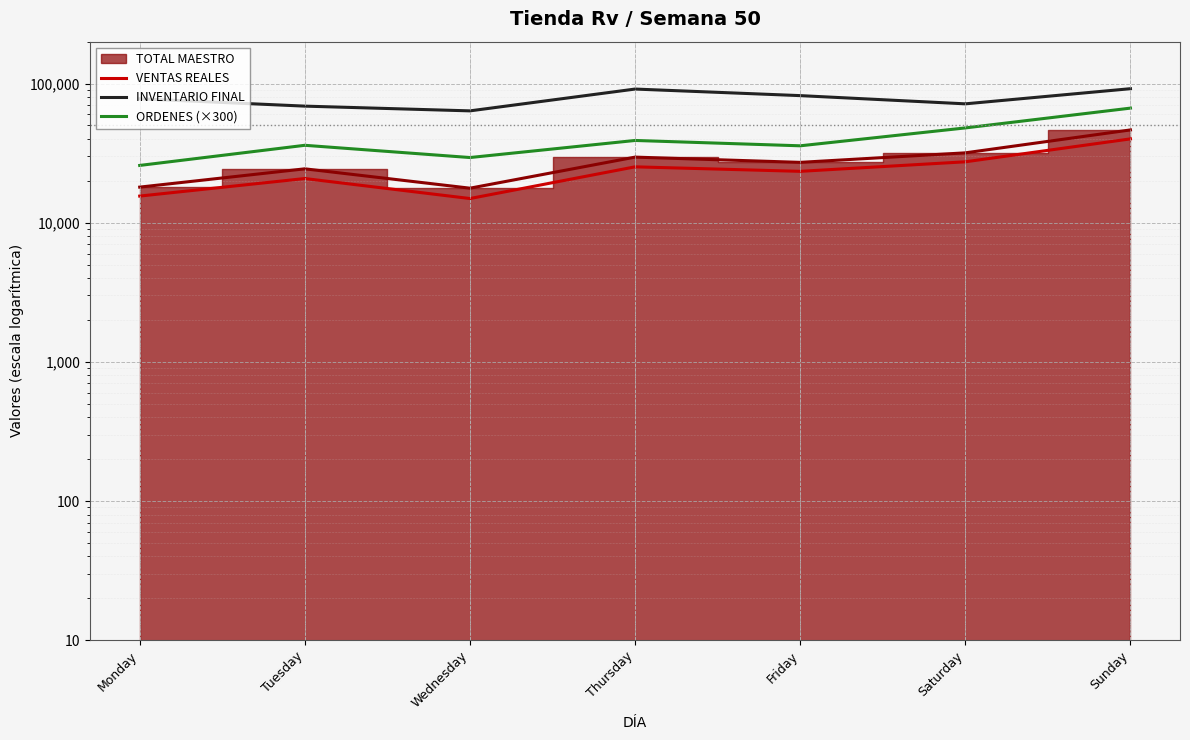

True or false: INVENTARIO FINAL and VENTAS REALES intersect in this chart.

False